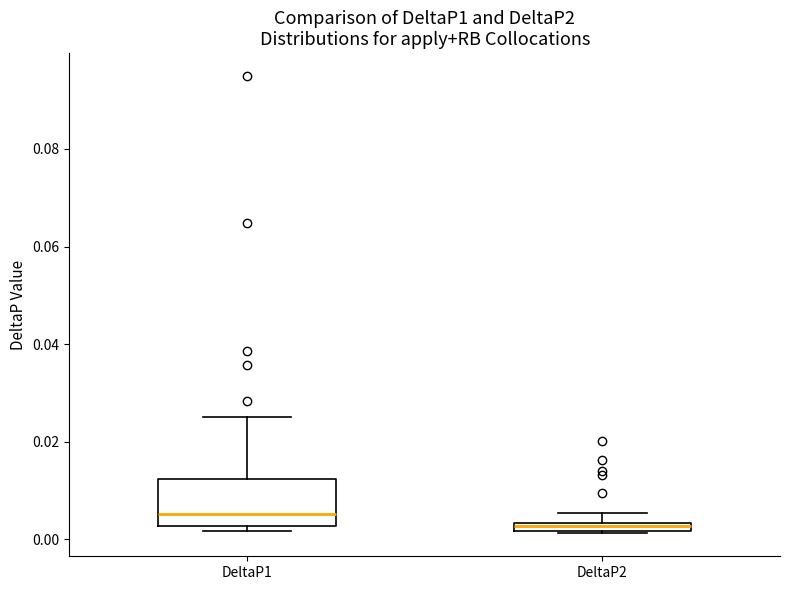

Where is the lower edge of the box for DeltaP2 on the y-axis? The values are not printed on the chart, so give them approximately, as read against the axis.

0.002